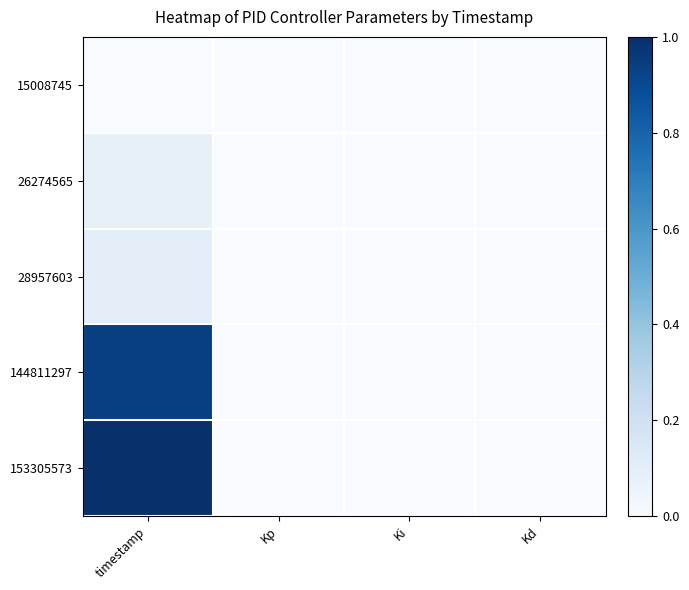

Which series has the largest total across all categories?

153305573